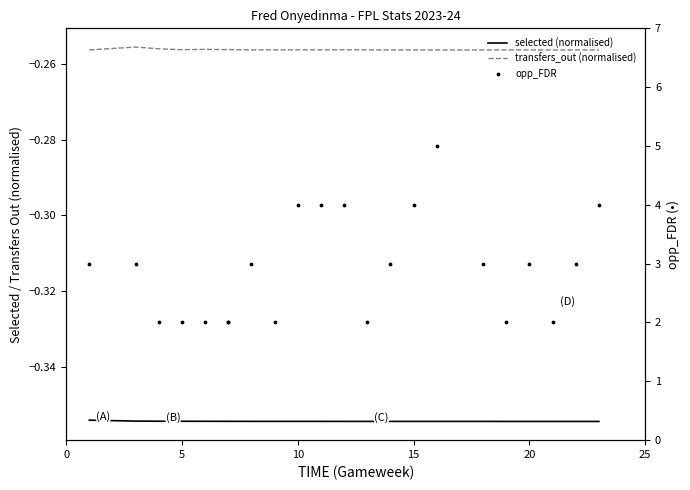

Which series reaches the minimum Y coordinate?

selected (normalised)